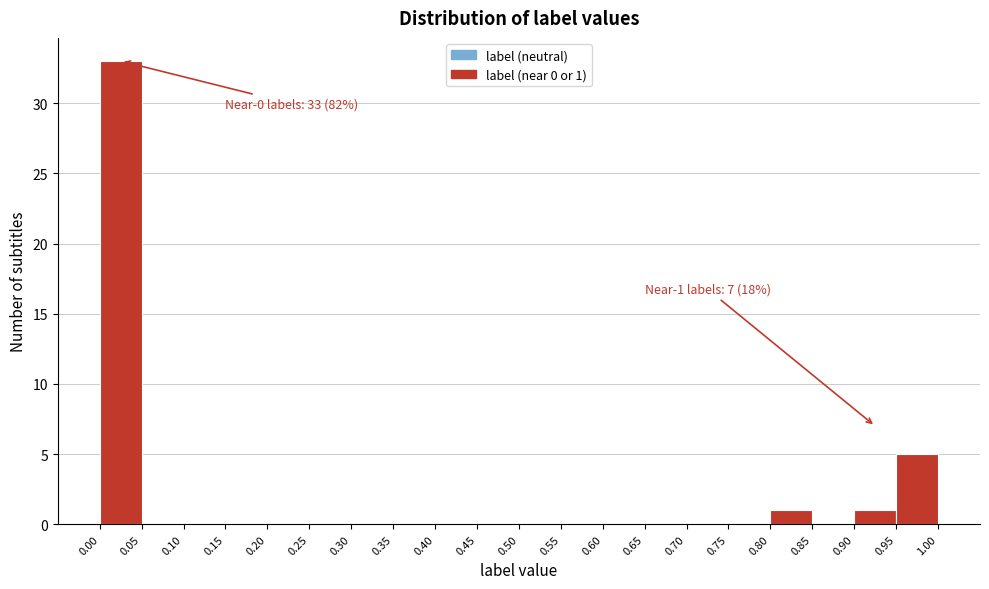

Over which range of the x-axis is the bar tallest?

0.00 to 0.05